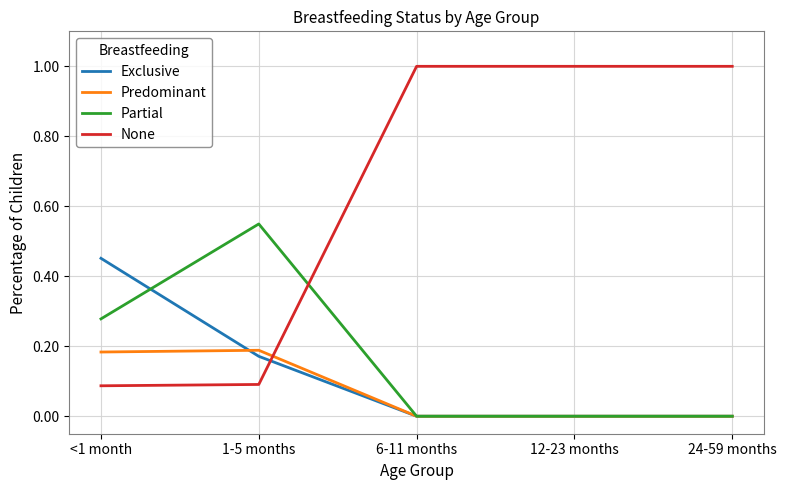

True or false: None has more than 2 interior local peaks.

False